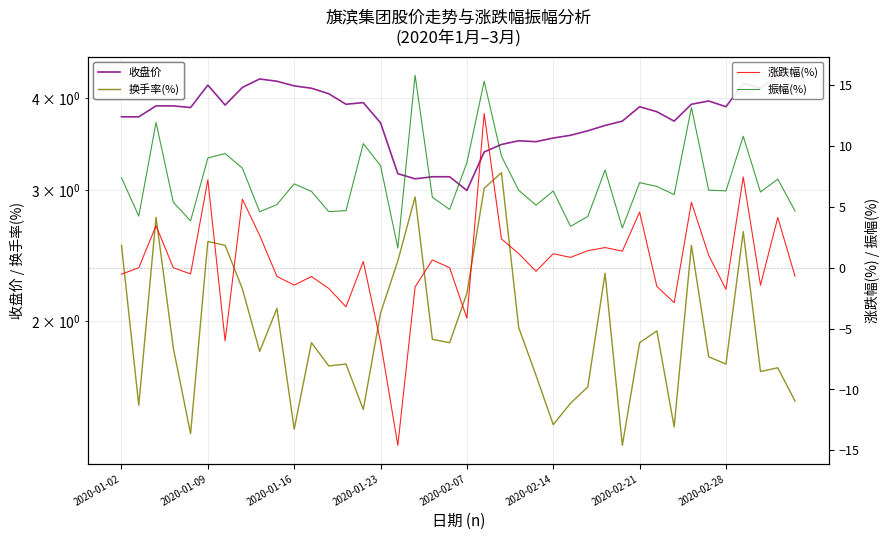

Read the 收盘价 value at 24.

3.5